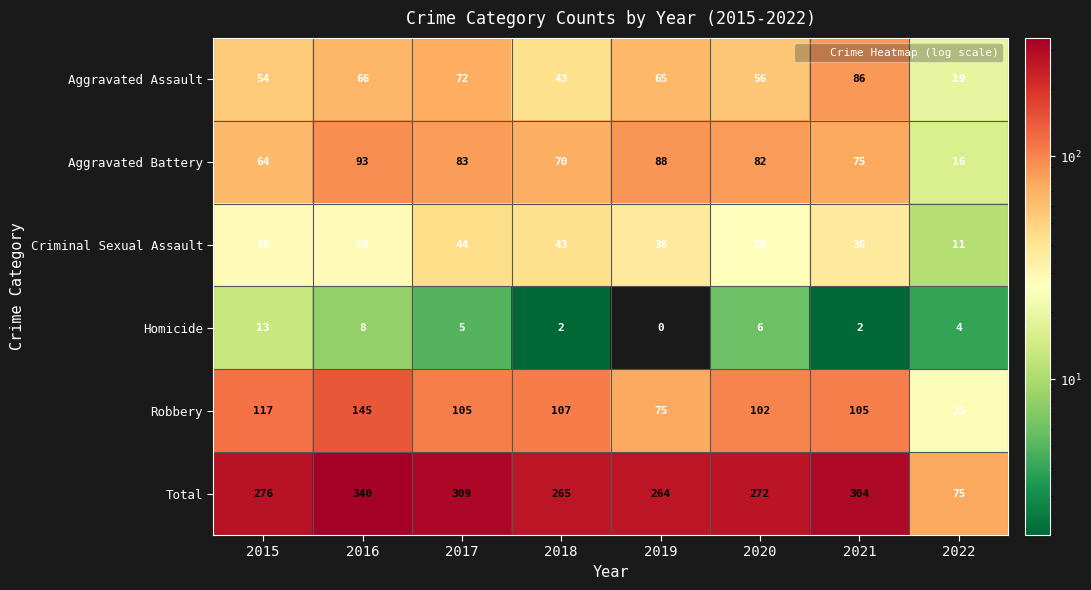

At how many categories does at least one series exceed 39?

8